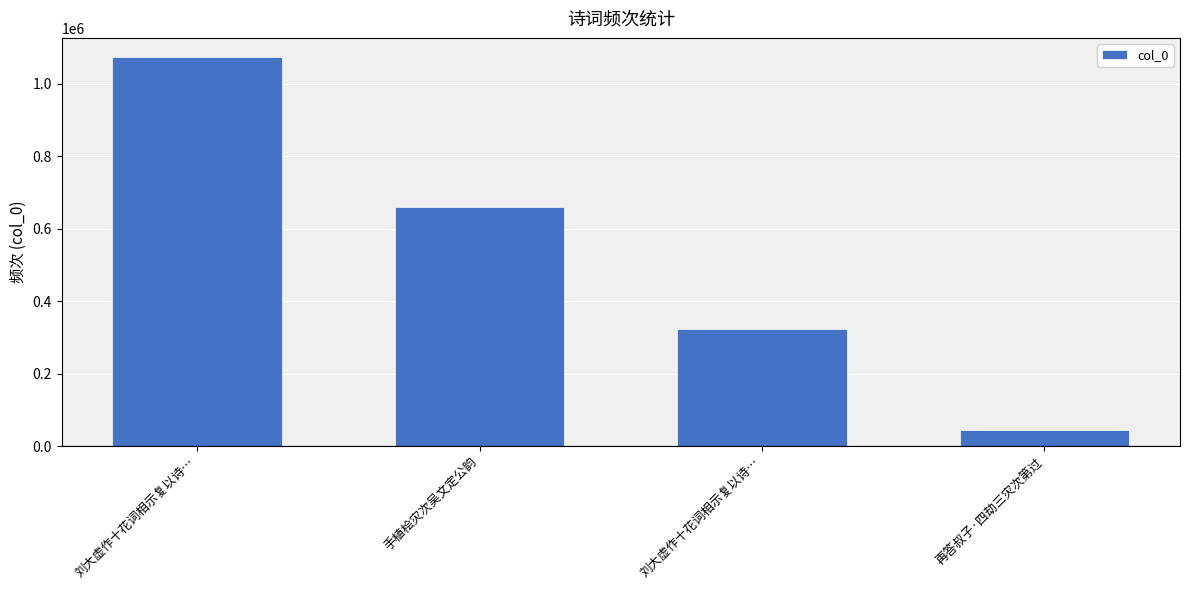

How many bars are there in total?

4